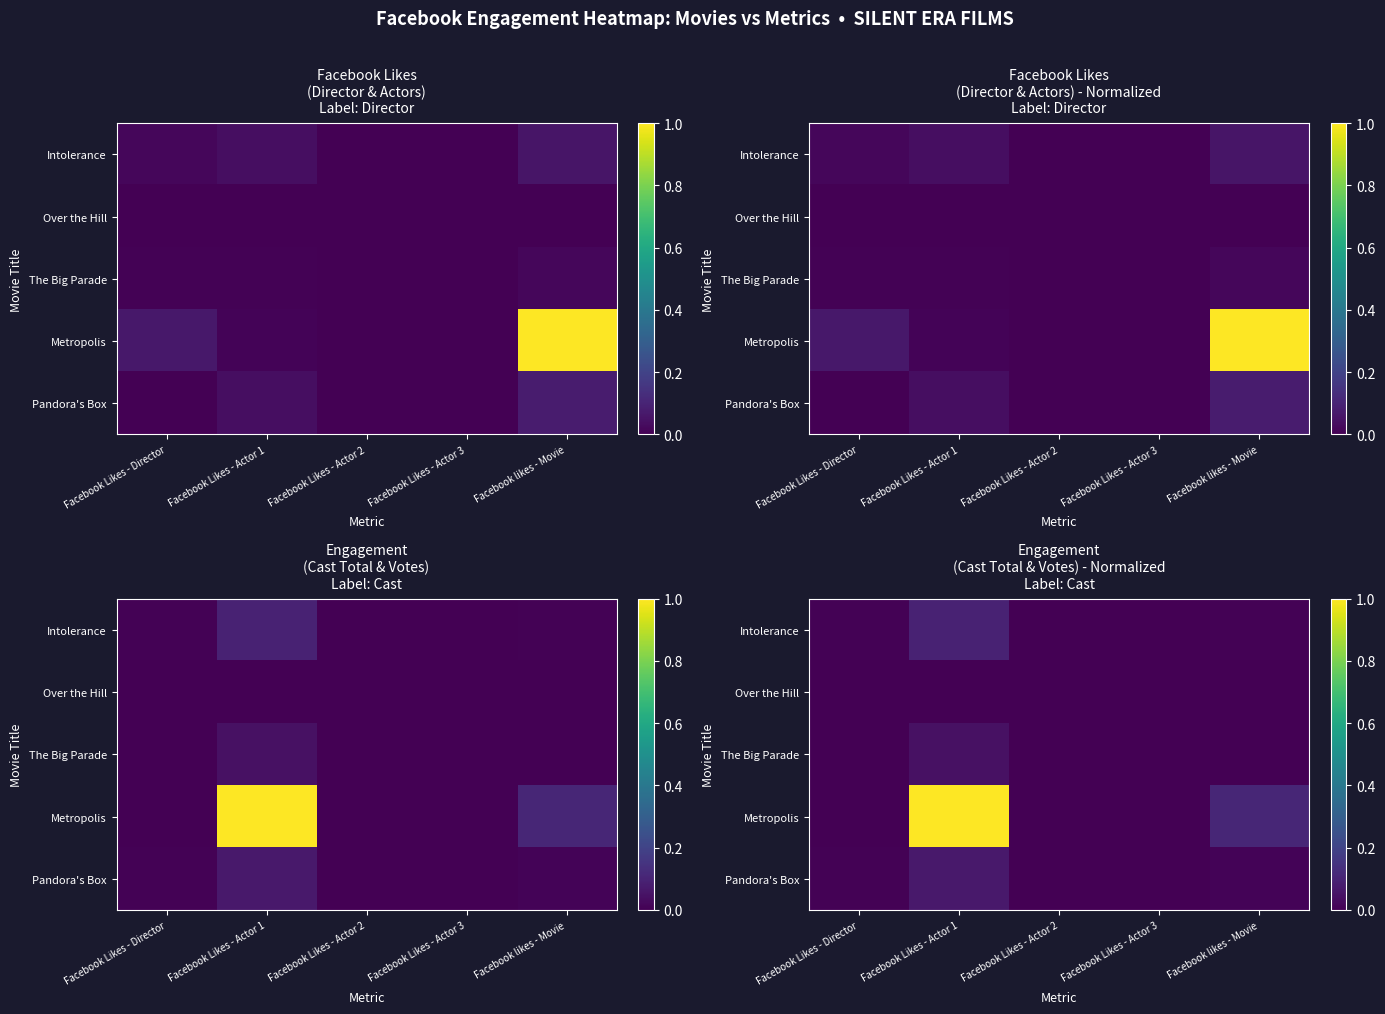

At which label does Pandora's Box reach its minimum?

Facebook Likes - Actor 3